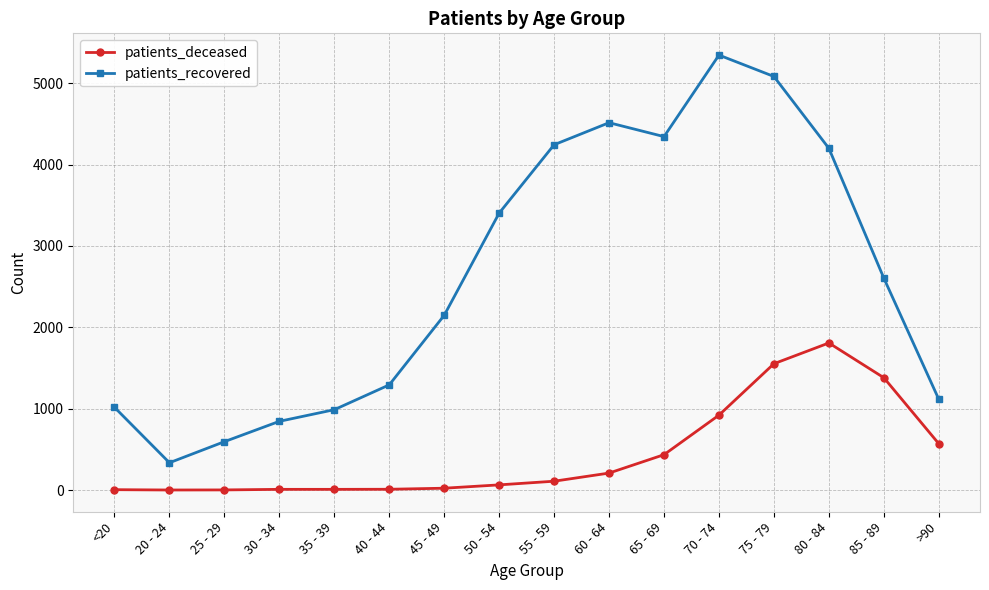

True or false: patients_deceased and patients_recovered cross at least once.

False